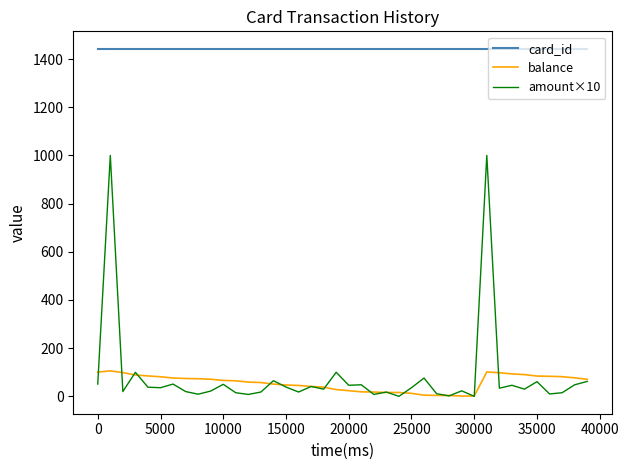

What is the greatest value displayed?

1442.9